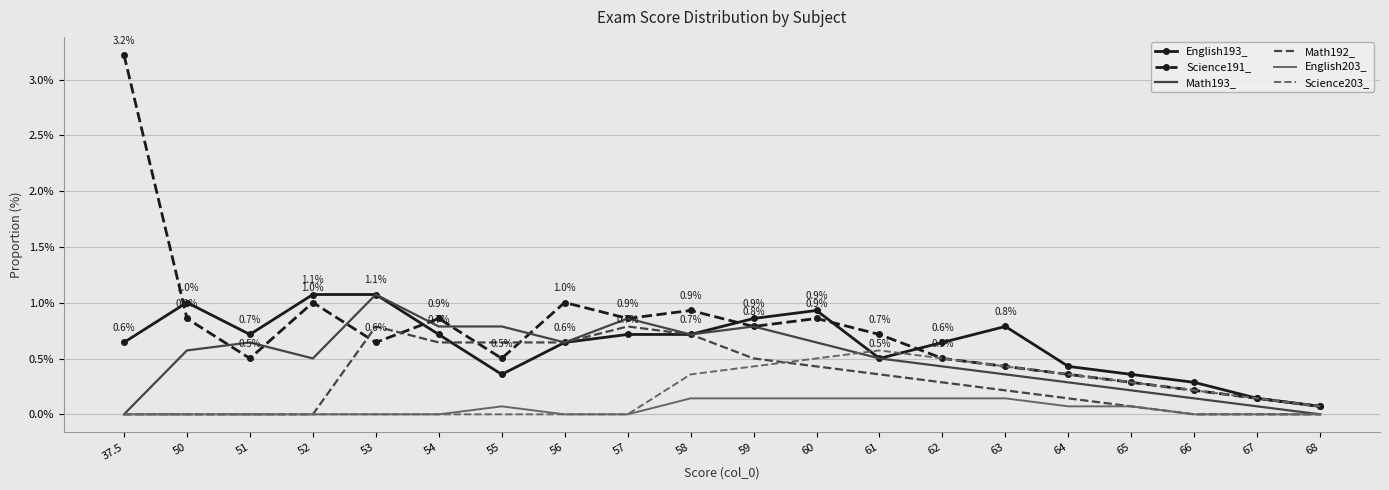

List the series in order of their overall mean, lowest first.

English203_, Science203_, Math192_, Math193_, English193_, Science191_